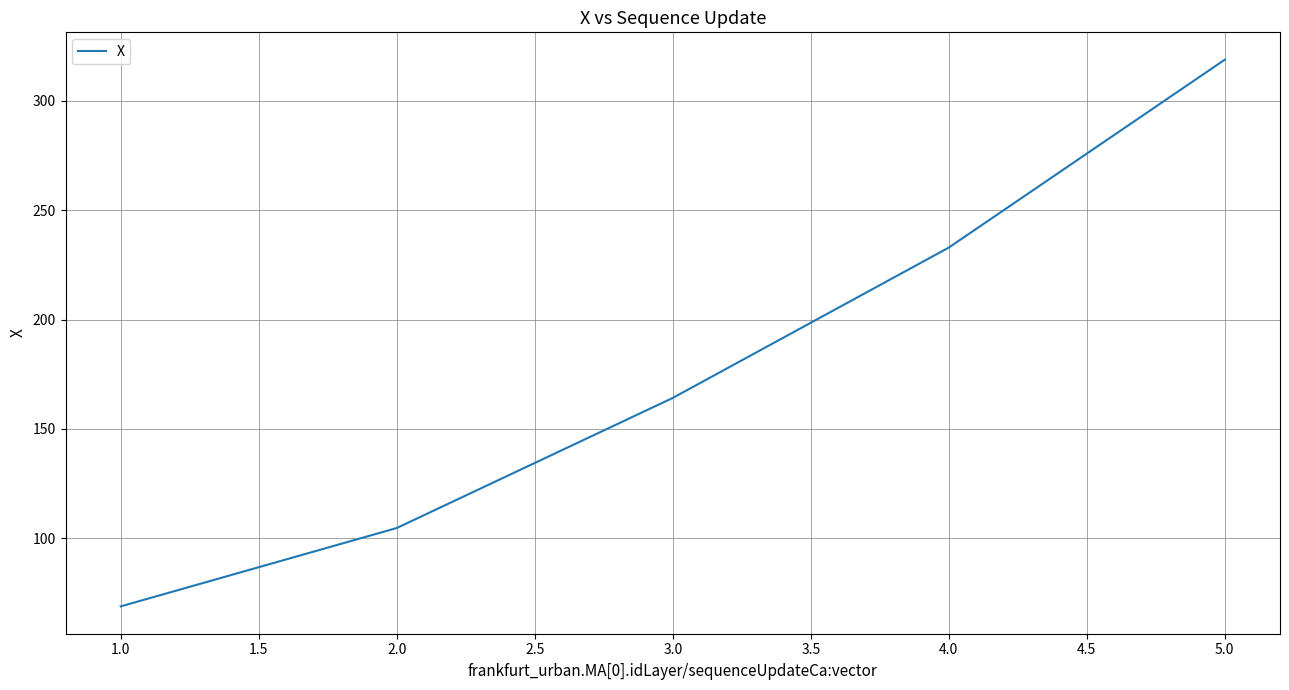

Count the number of categories in the chart.

5